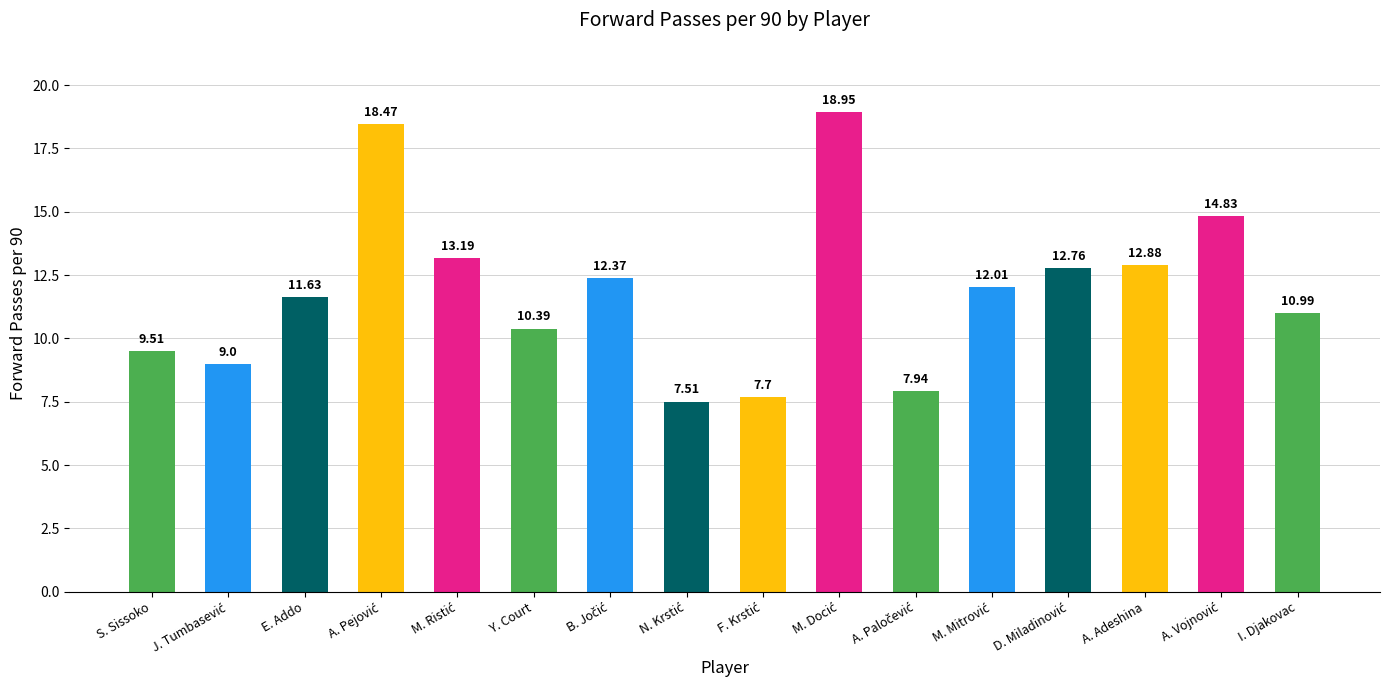

What is the label of the 3rd bar from the right?

A. Adeshina